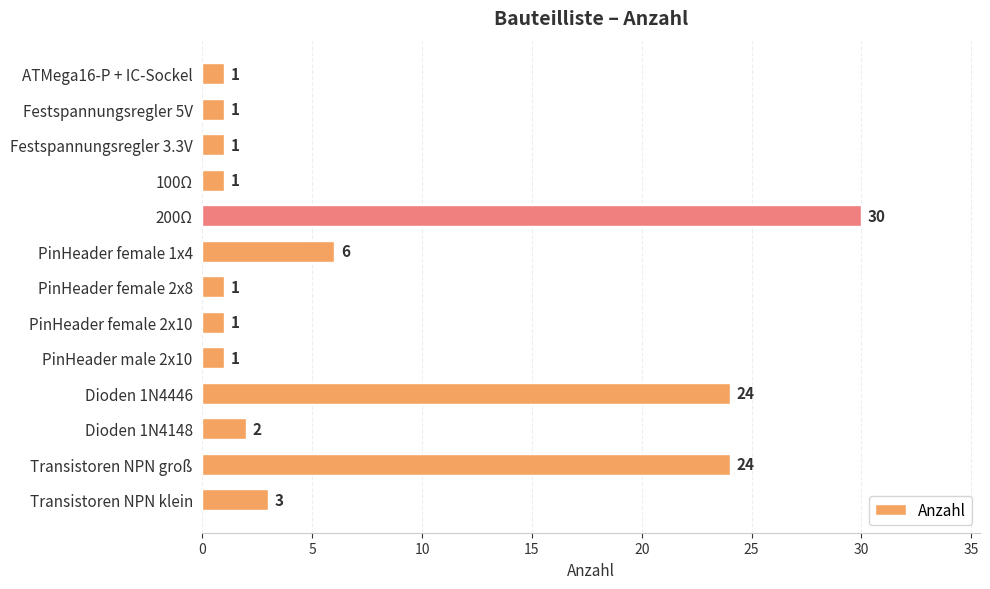

At which label is the value closest to 15?

PinHeader female 1x4